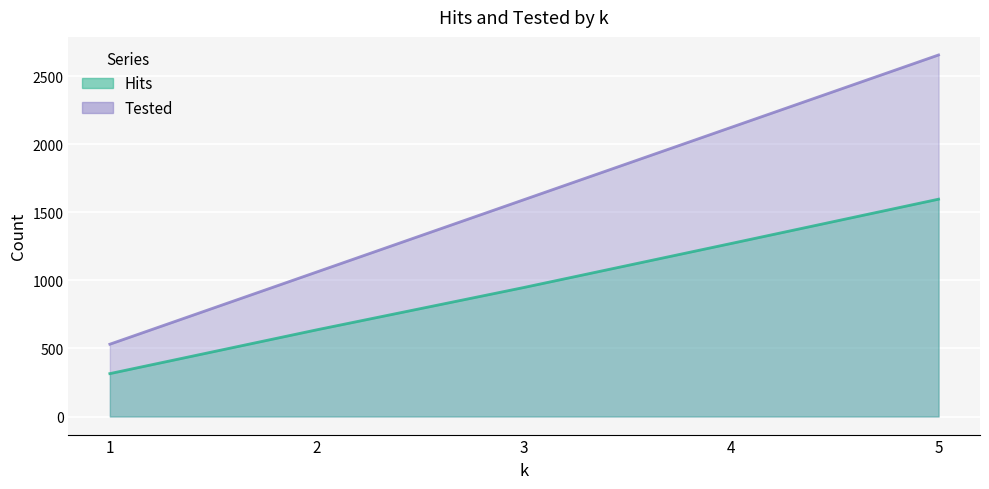

List the series in order of their overall mean, lowest first.

Hits, Tested